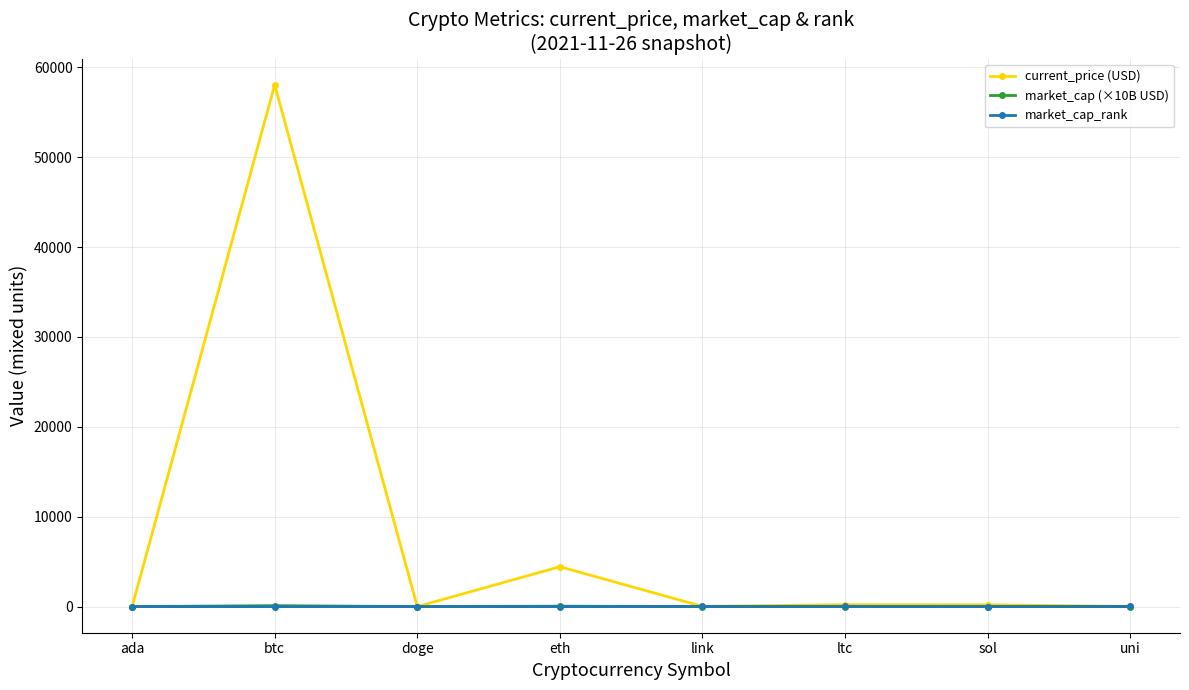

What is the maximum value for market_cap (×10B USD)?

109.4